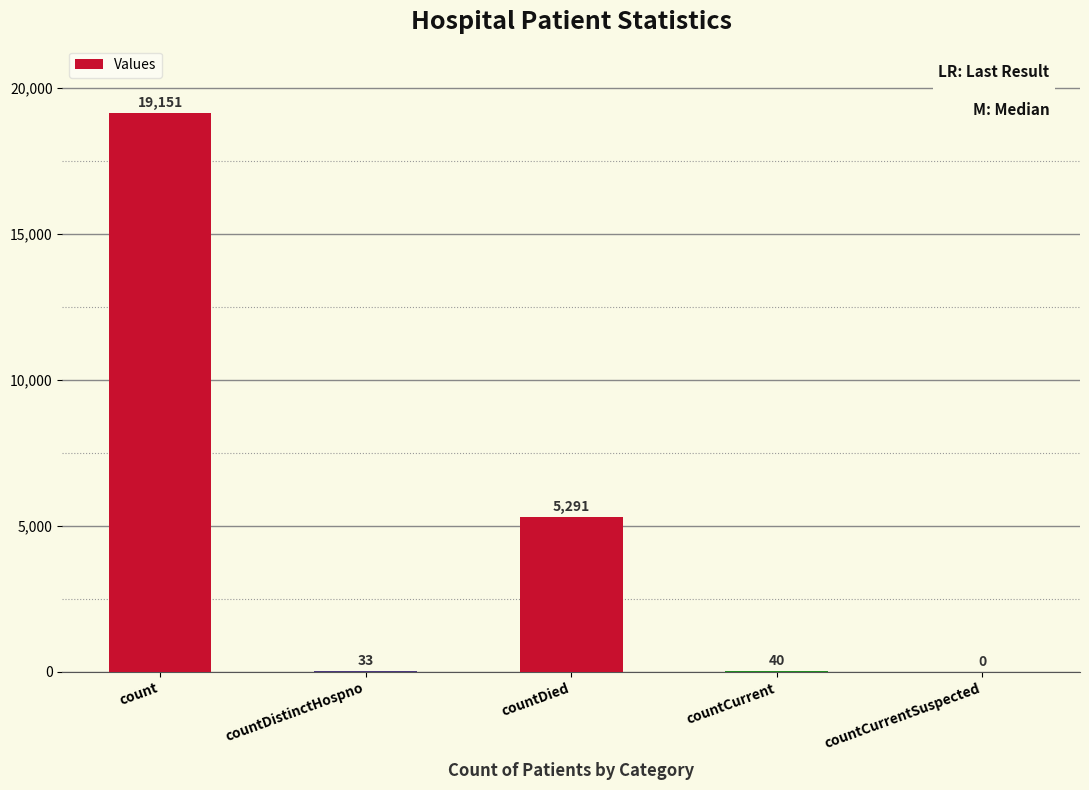

The value at countCurrentSuspected is 0. True or false?

True